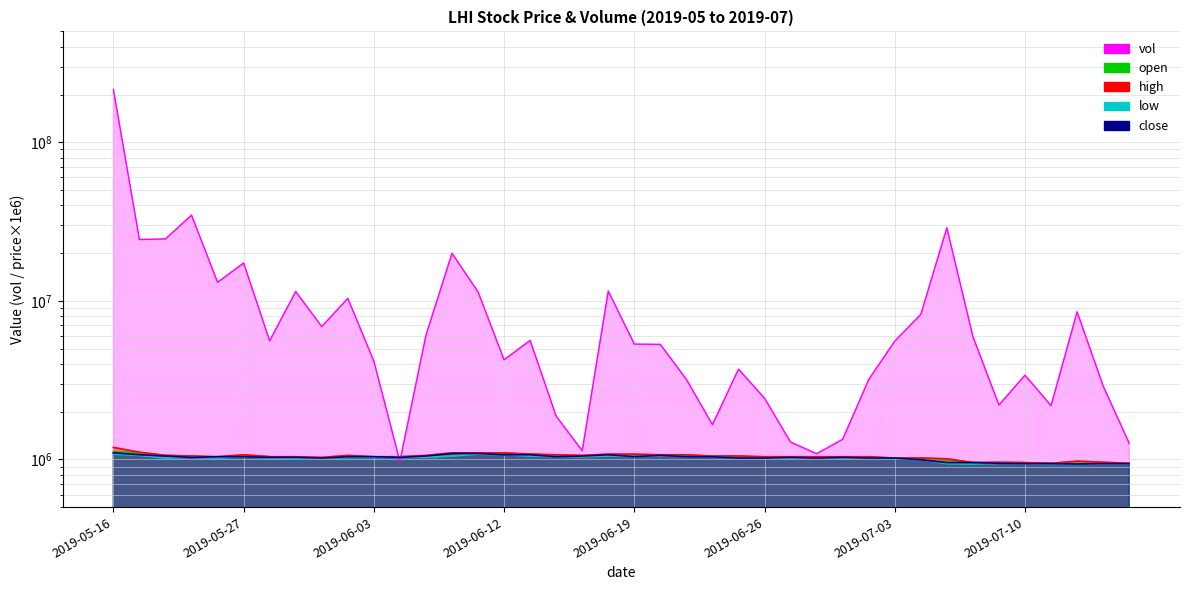

Which series has the largest total across all categories?

vol